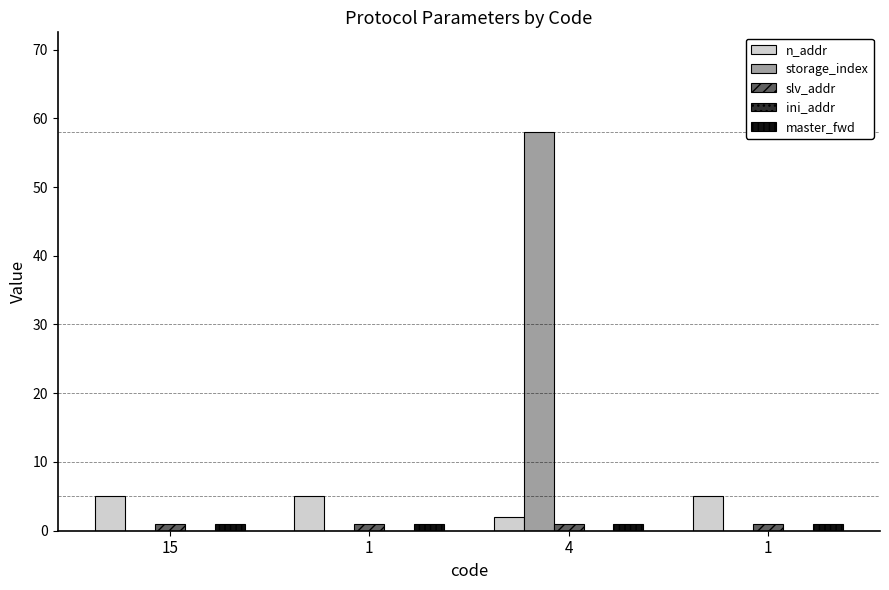

How many categories are shown in the chart?

4